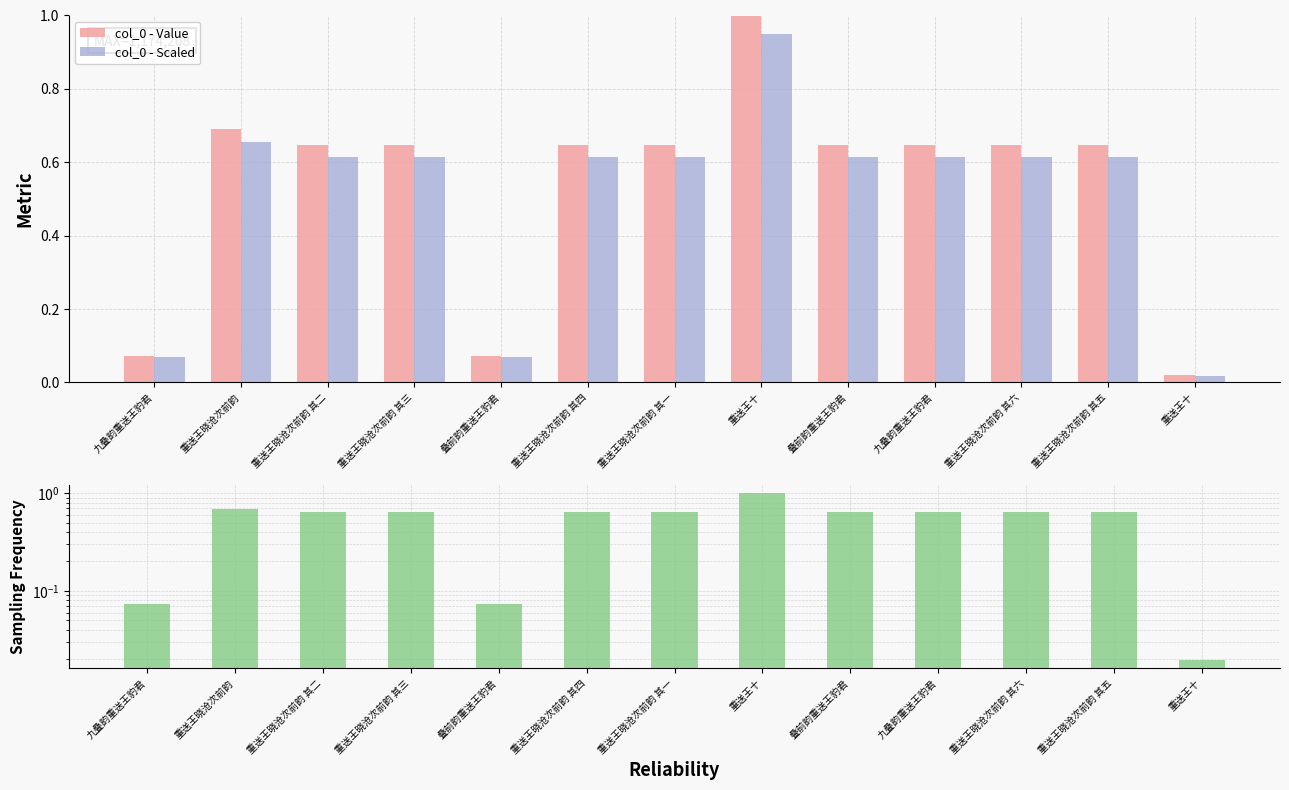

Does the chart contain any negative values?

No